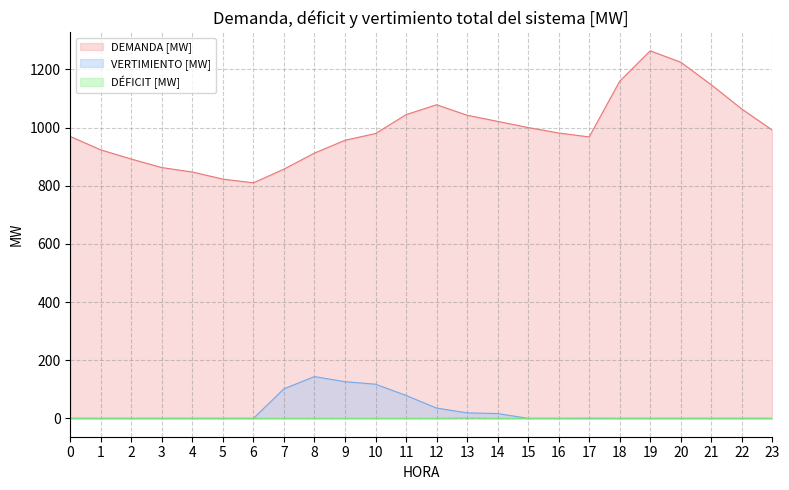

What is the average value of the DEMANDA [MW] series?

992.2